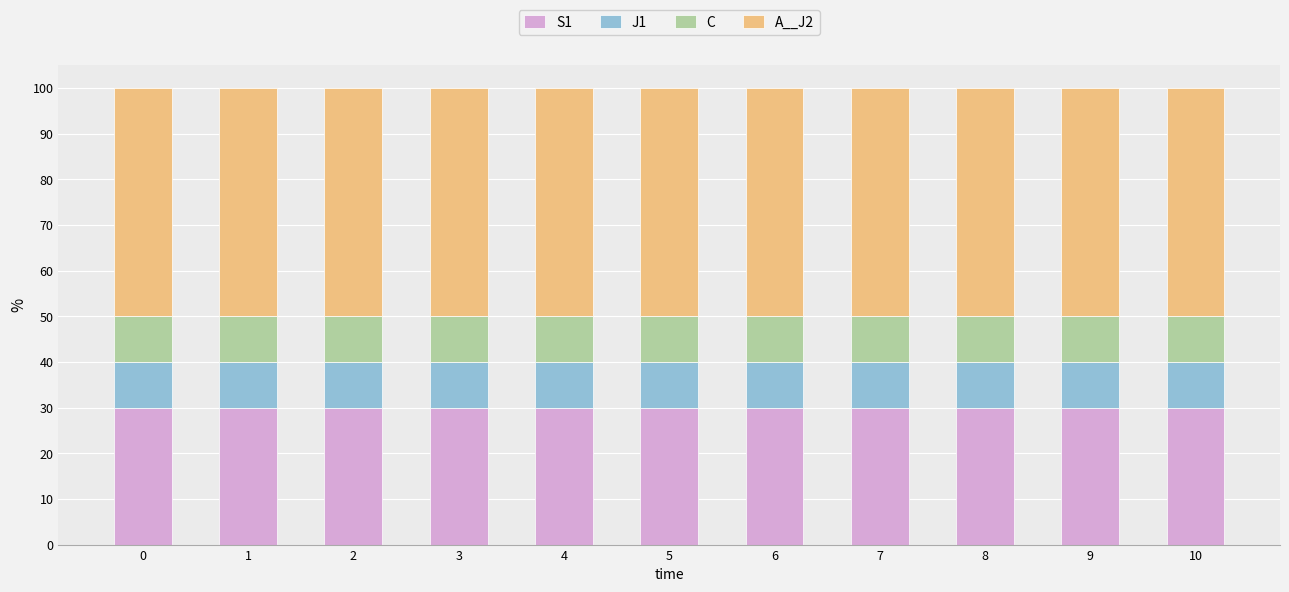

What is the sum of all S1 values?

330